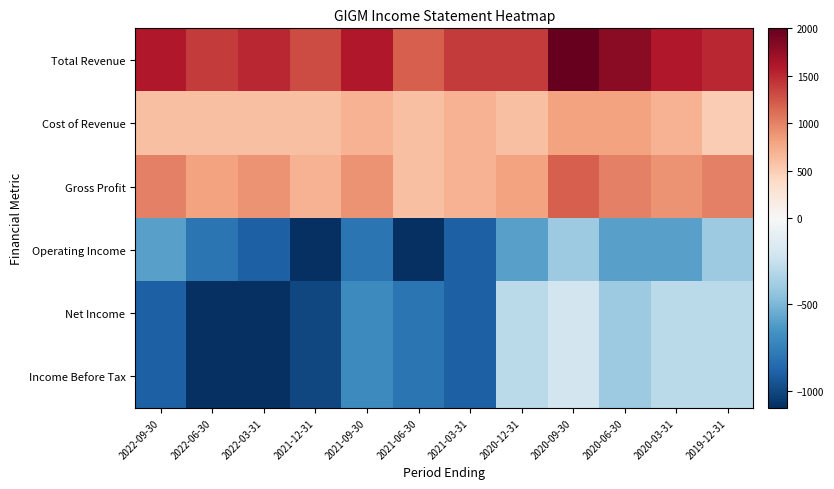

Which series has the largest total across all categories?

Total Revenue